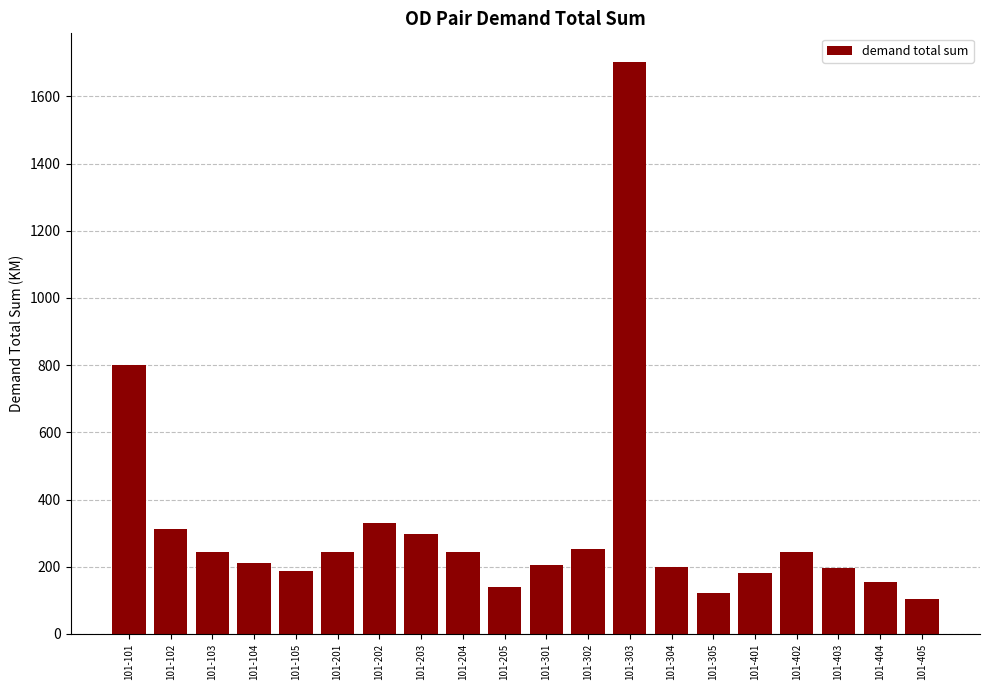

What is the ratio of the value at 101-301 to the value at 101-103?

0.8